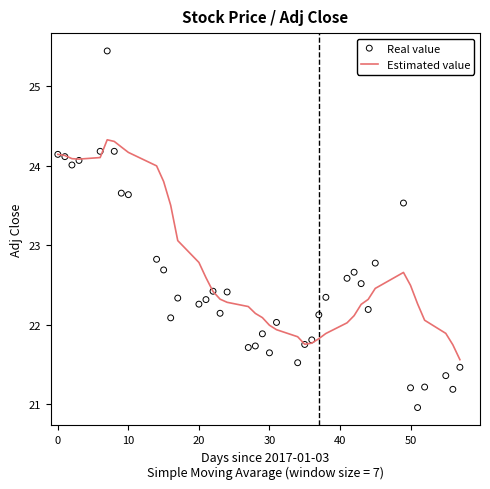

Which series has the largest total across all categories?

Estimated value